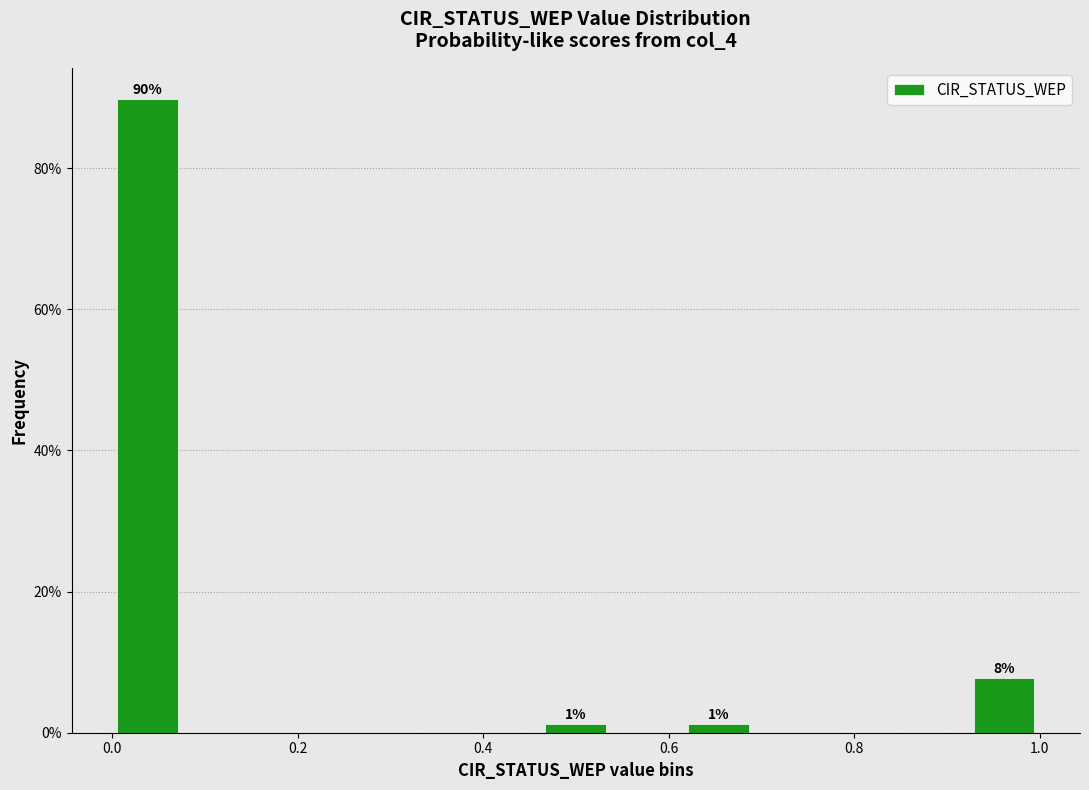

Around what value on the x-axis is the tallest bar? Give the approximate position of its centre, as read against the axis.

0.04